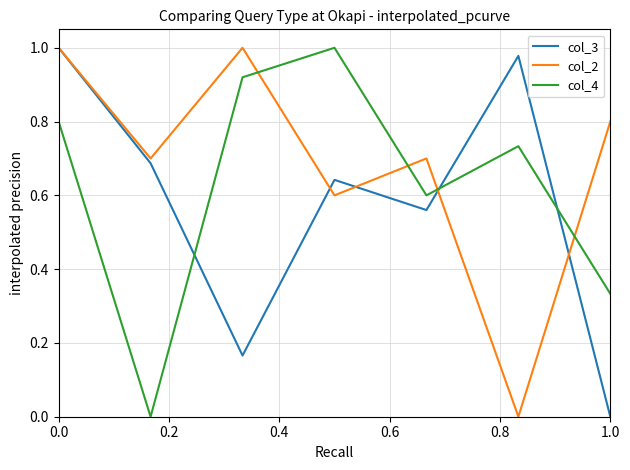

True or false: col_2 has more than 1 interior local peaks.

True